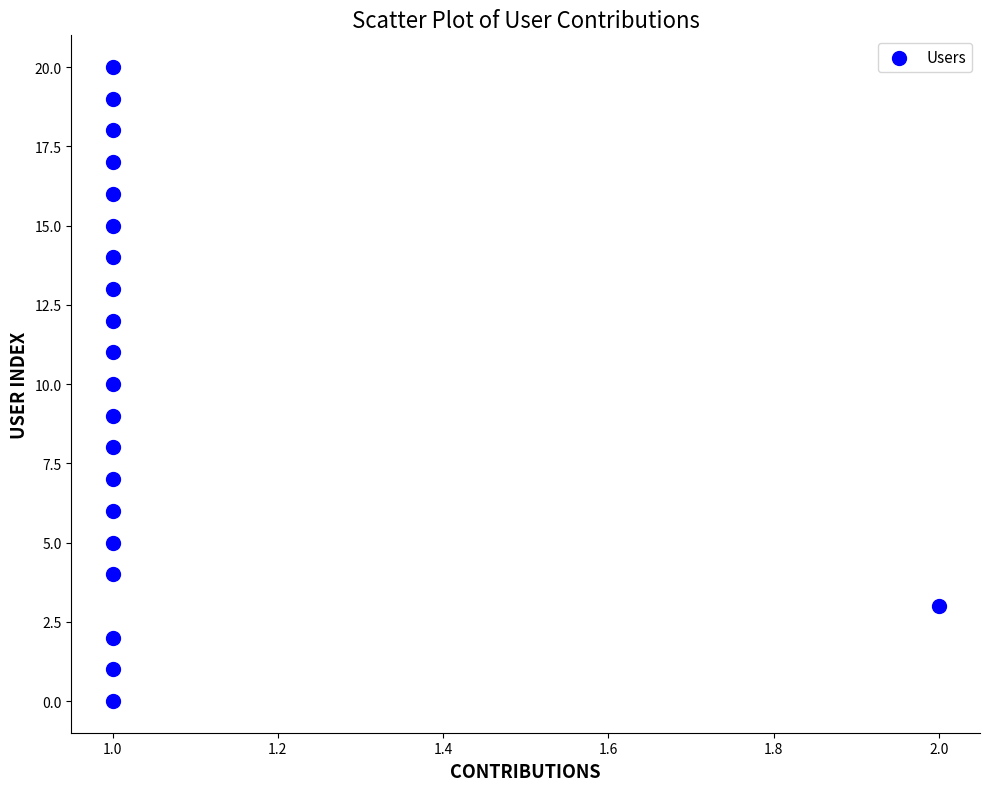

How many points are shown in the scatter plot?

21